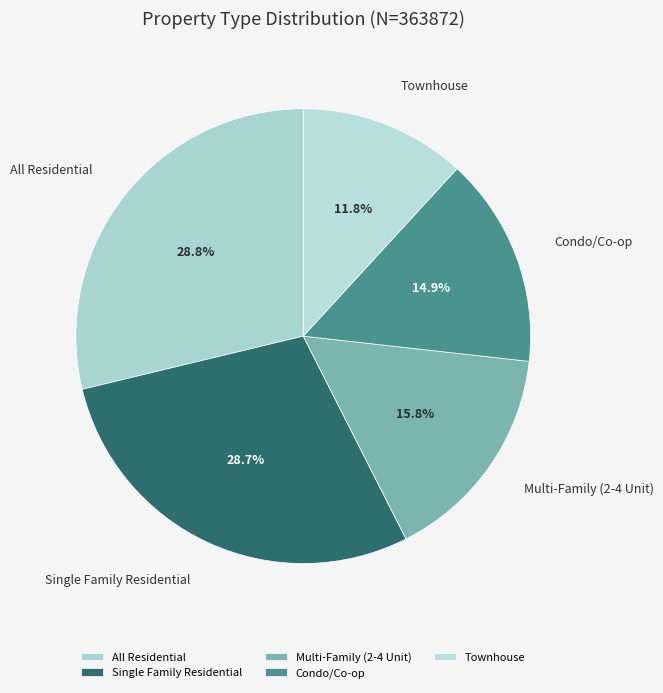

To the nearest percent, what is the average slice percentage?

20%